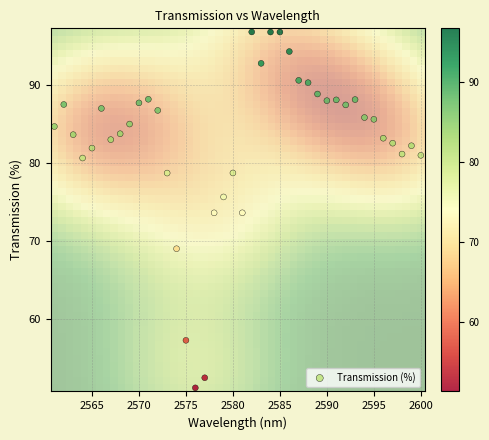

What is the range of Y values (max minus min)?

45.5